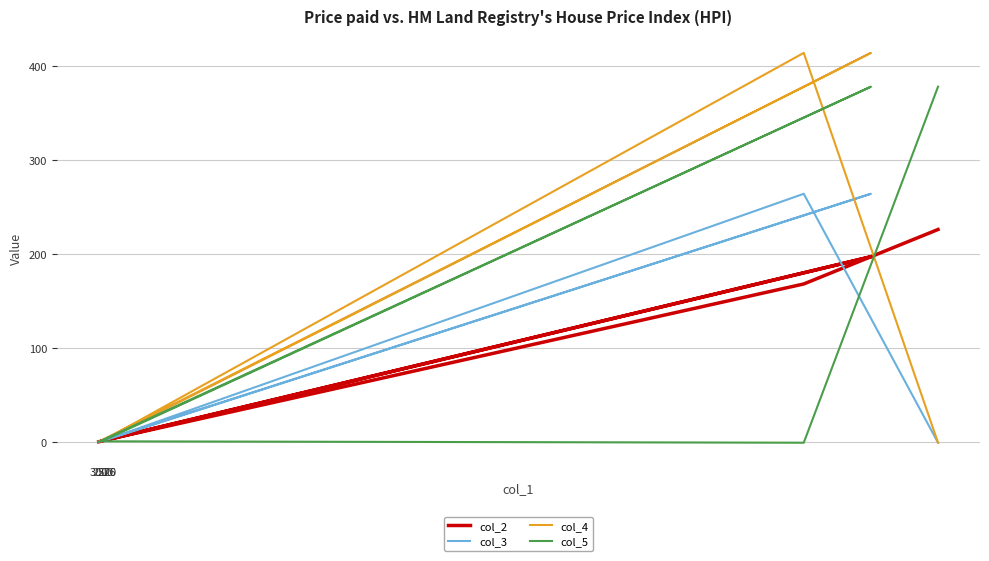

What is the average value of the col_3 series?

87.9